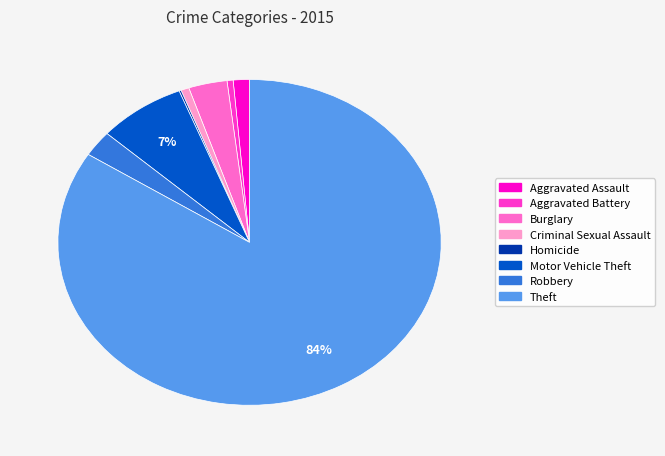

What is the majority slice?

Theft